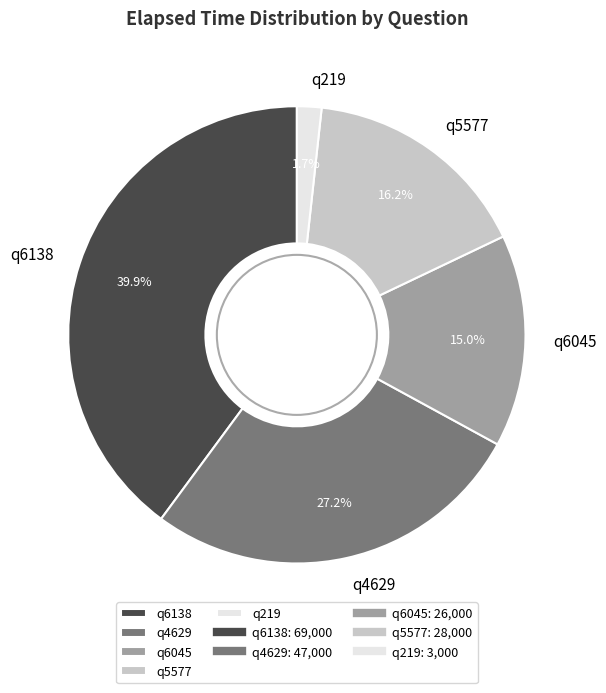

Does q6045 account for over 50% of the chart?

No